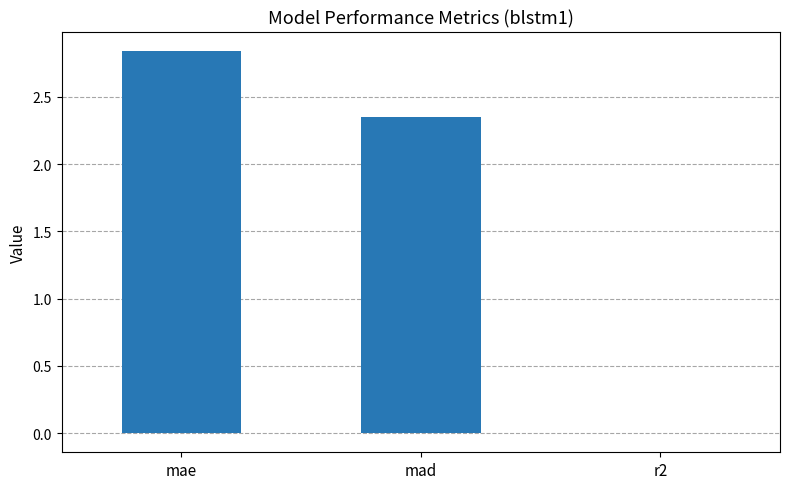

How many data points are above 2?

2